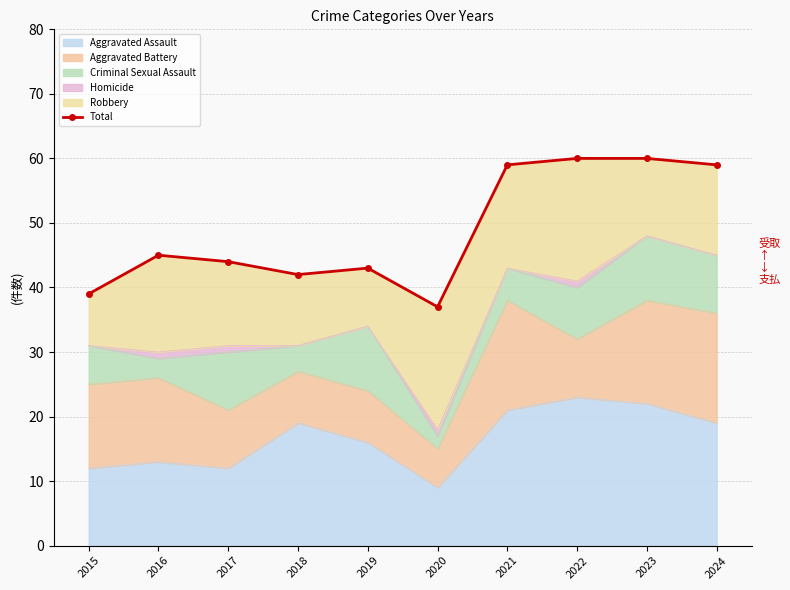

Which label corresponds to the largest value in the chart?

2022